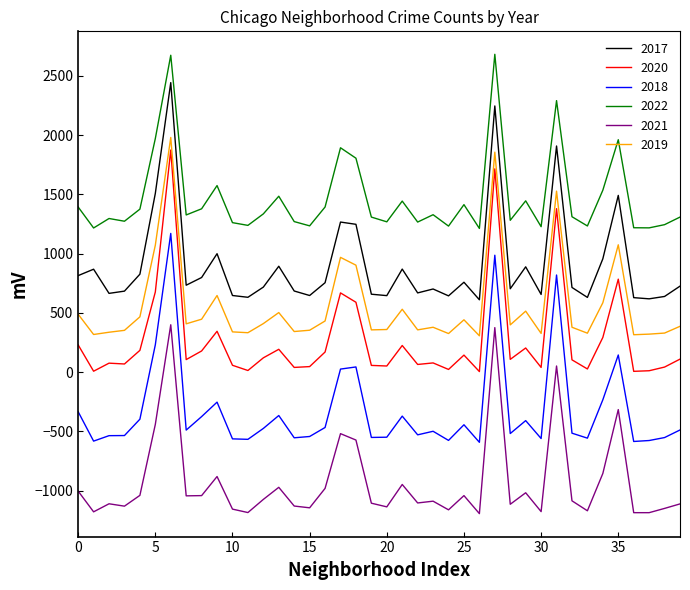

Rank the series by their maximum value, from lowest to highest.

2021, 2018, 2020, 2019, 2017, 2022